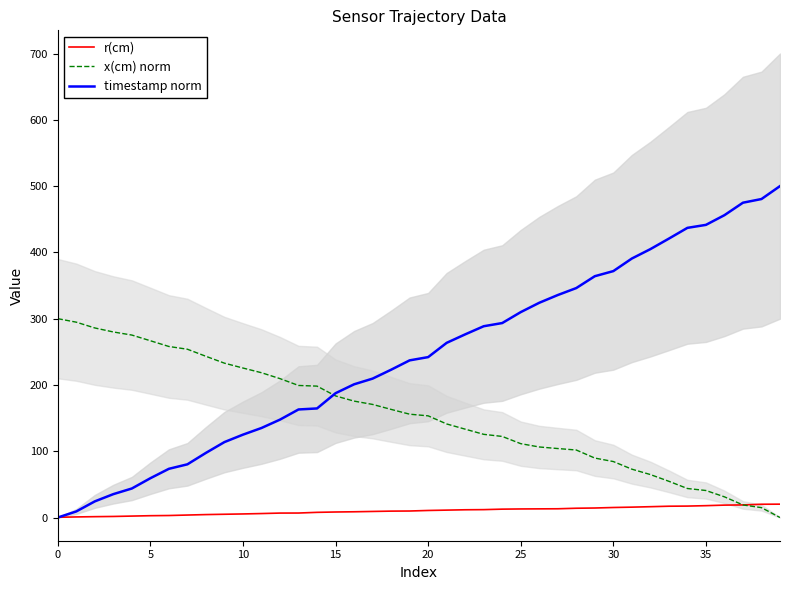

What is the difference between the highest and lowest values at 9?

227.9